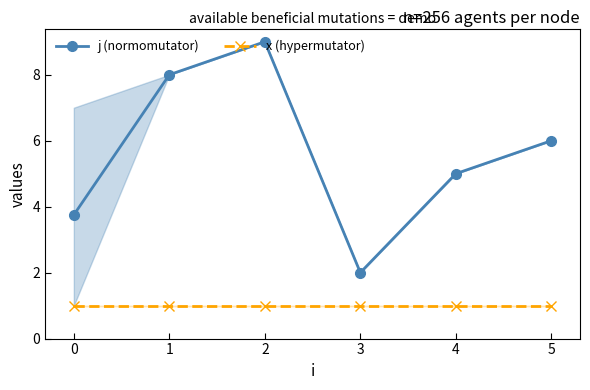

What is the greatest value displayed?

9.0